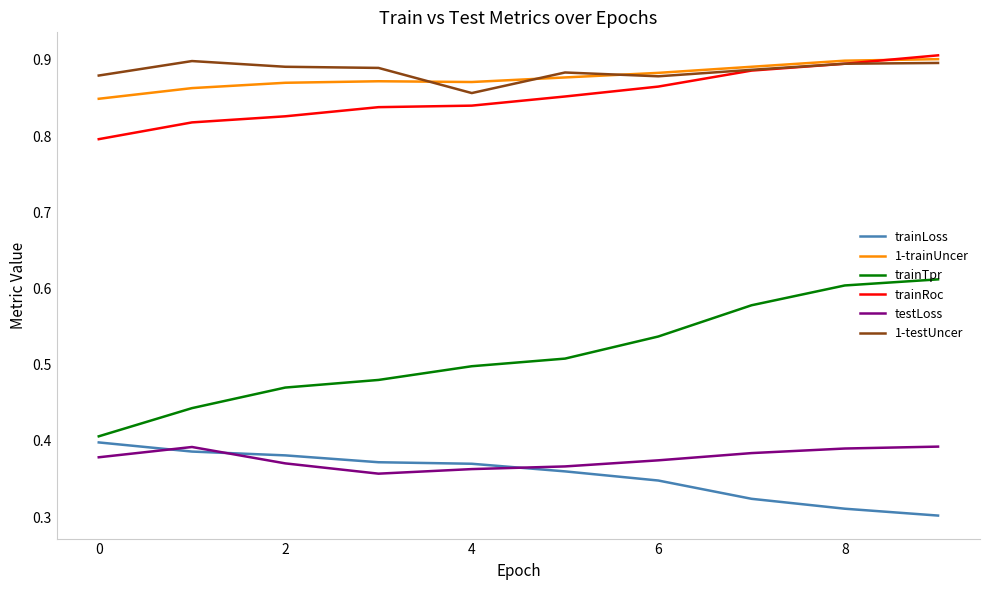

Which series has the widest spread of values?

trainTpr